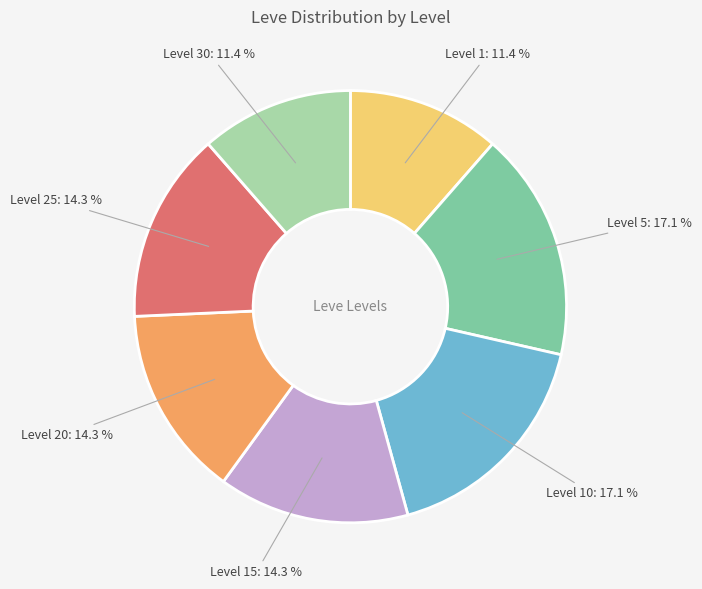

Does any single category account for the majority?

No